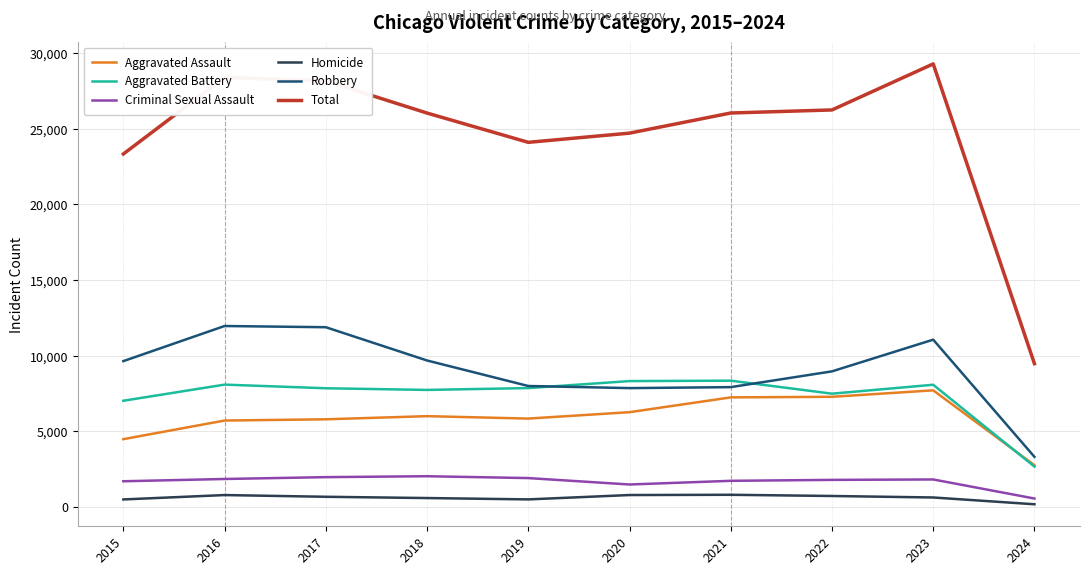

At which label is Total closest to 19377?

2015